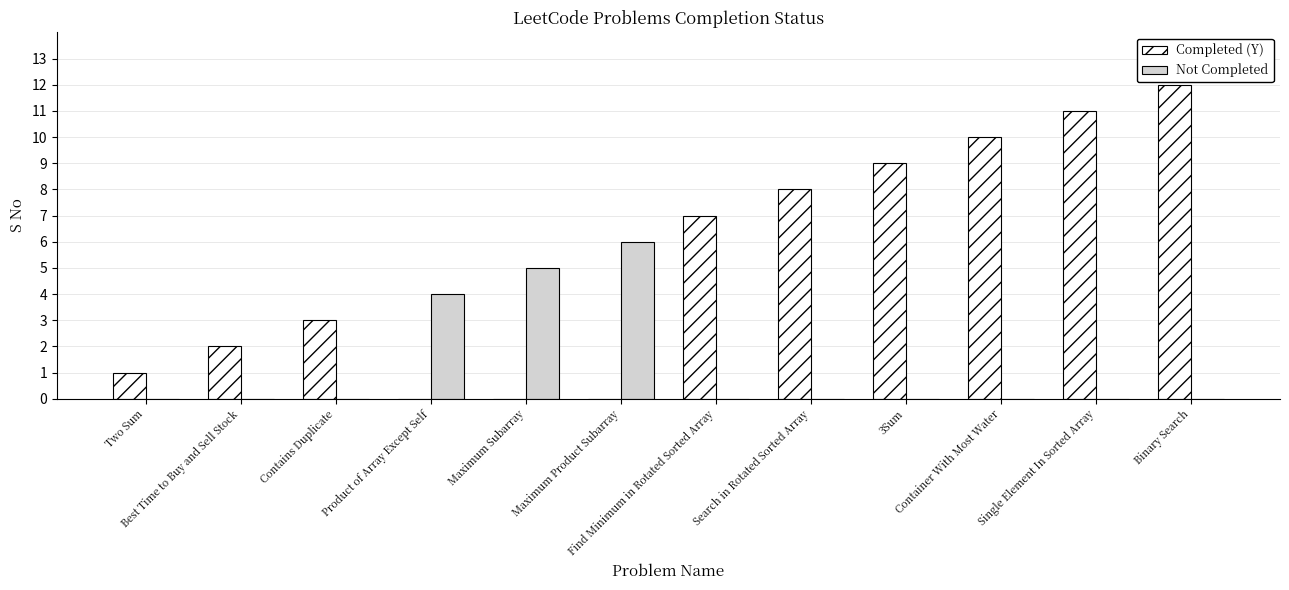

The value of Not Completed at Binary Search is 0. True or false?

True